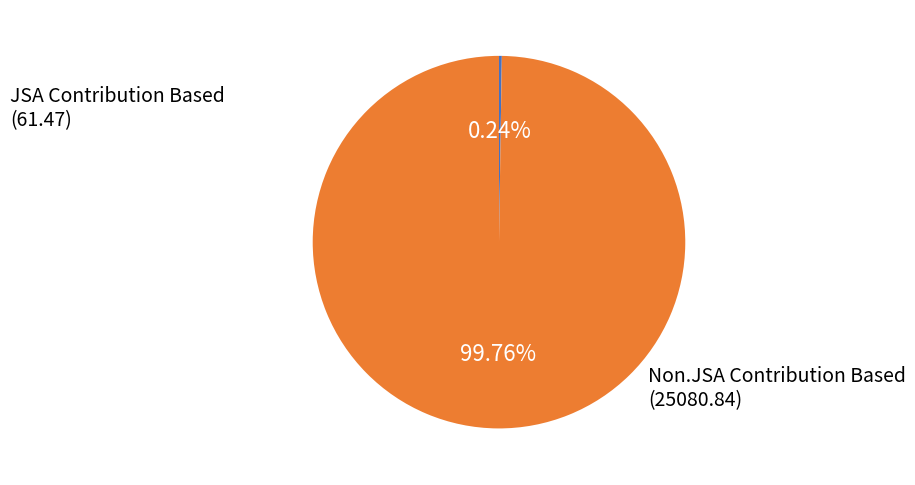

Does any single category account for the majority?

Yes